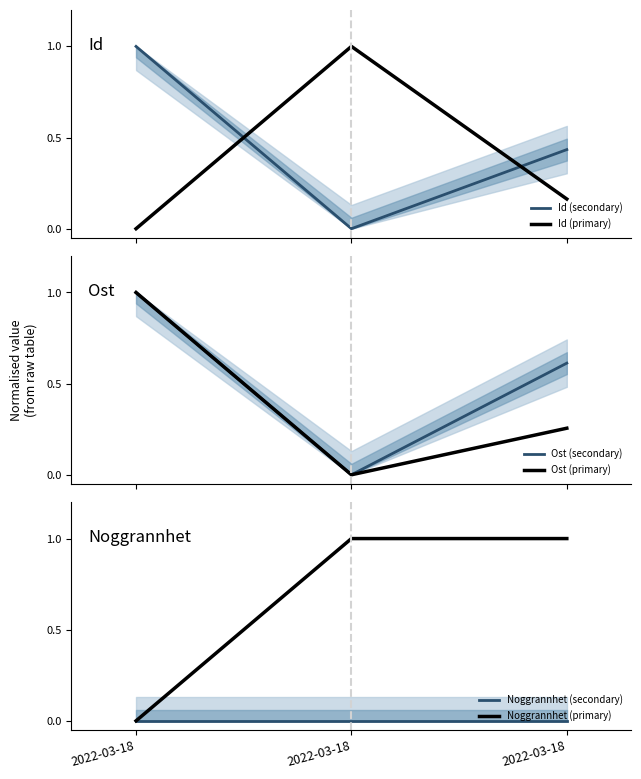

How many positive values does the Ost (primary) series have?

2